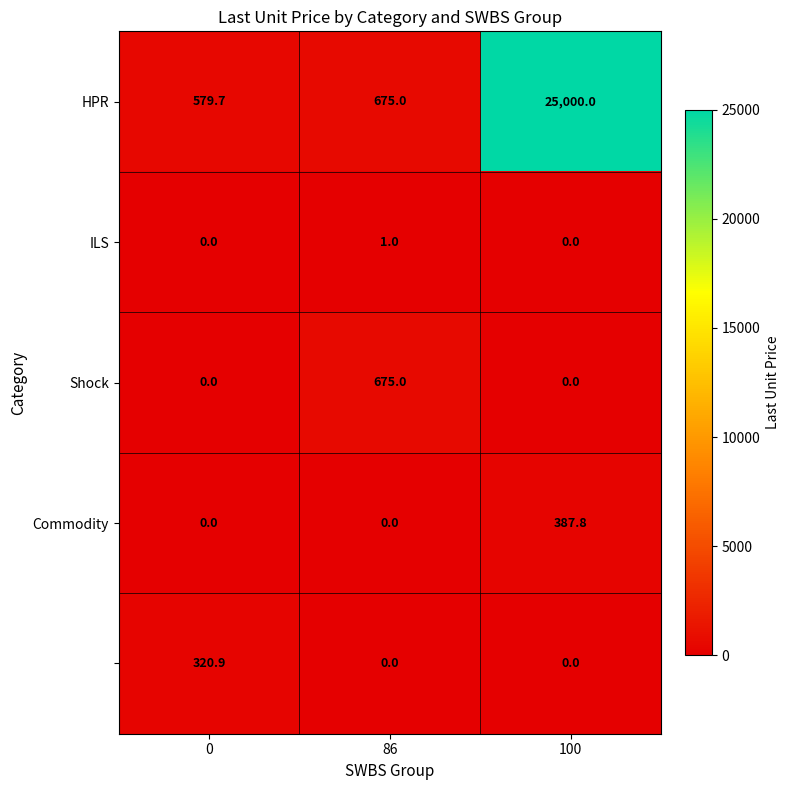

At which category does the chart reach its peak across all series?

100